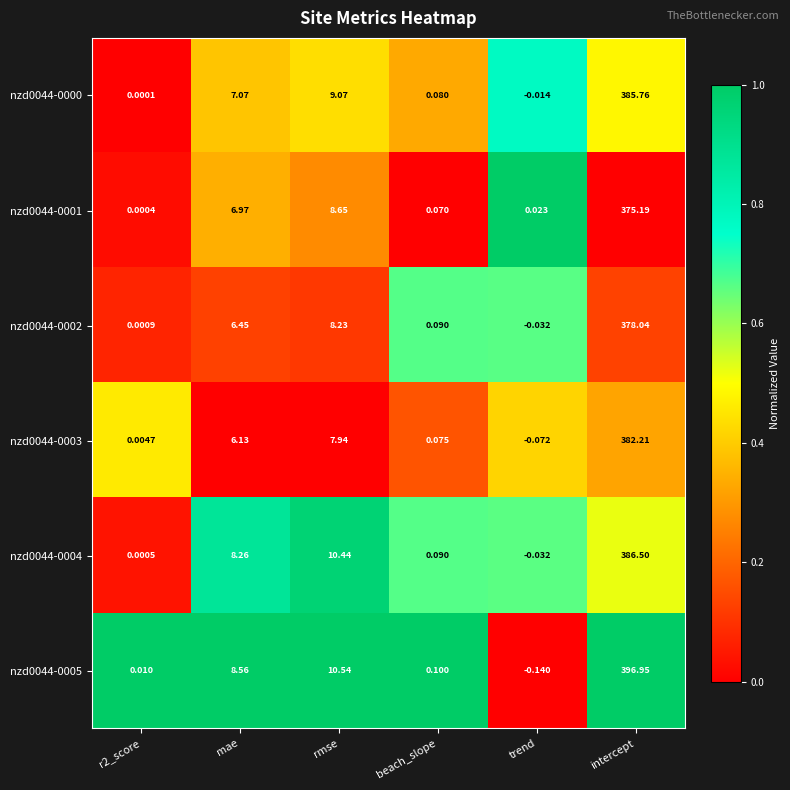

At which category does the chart reach its peak across all series?

intercept